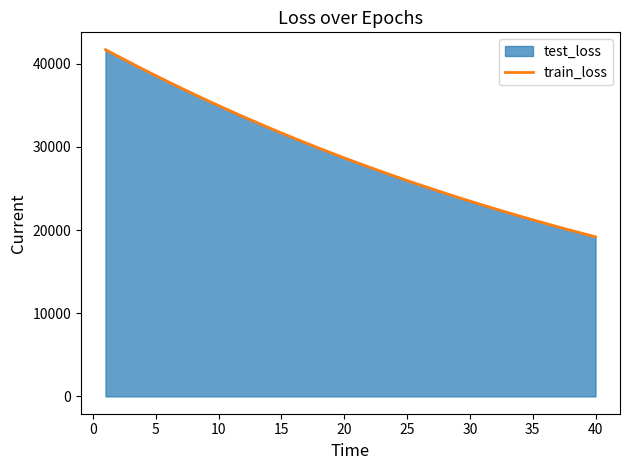

What is the maximum value shown in the chart?

41682.1